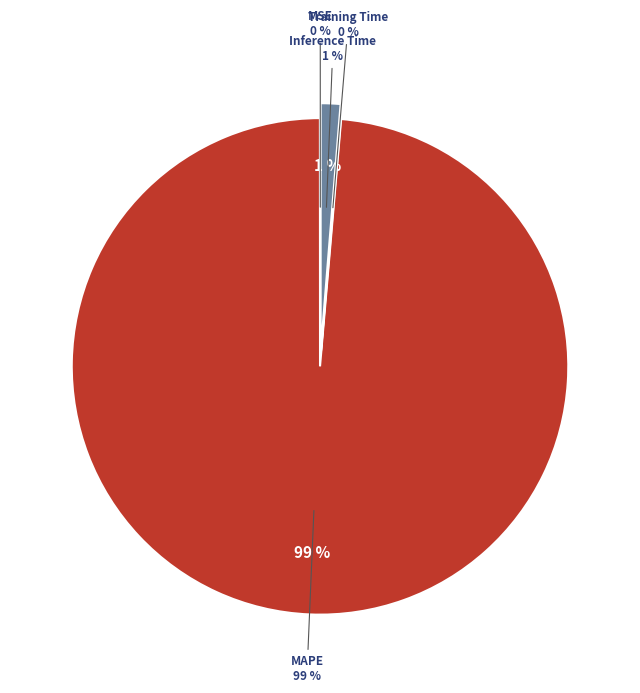

Does any single category account for the majority?

Yes